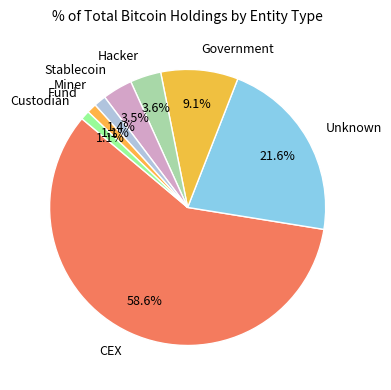

Does any single category account for the majority?

Yes